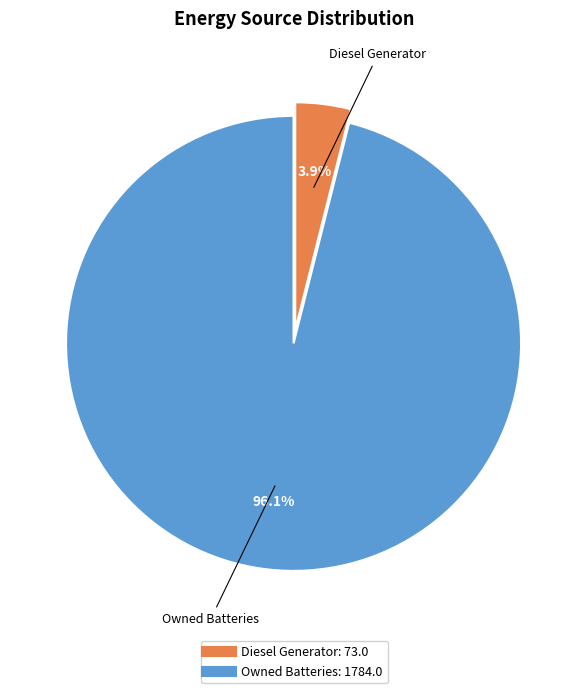

Is there any slice that represents more than half of the pie?

Yes